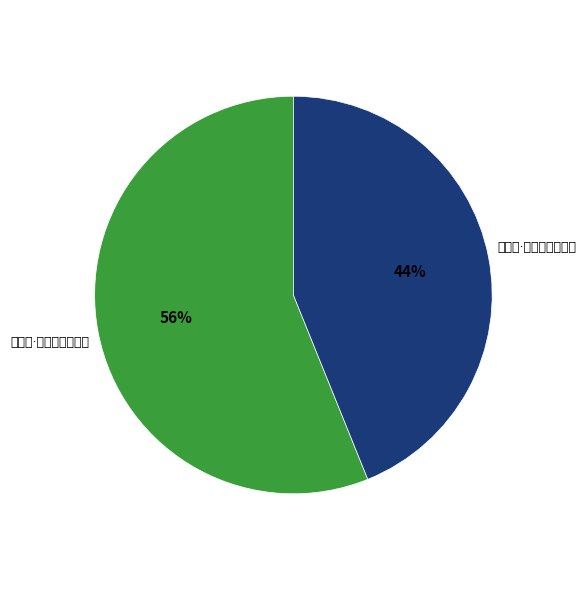

Is it true that 一剪梅·欺枕西风怯夜寒 is 71% of the pie?

False